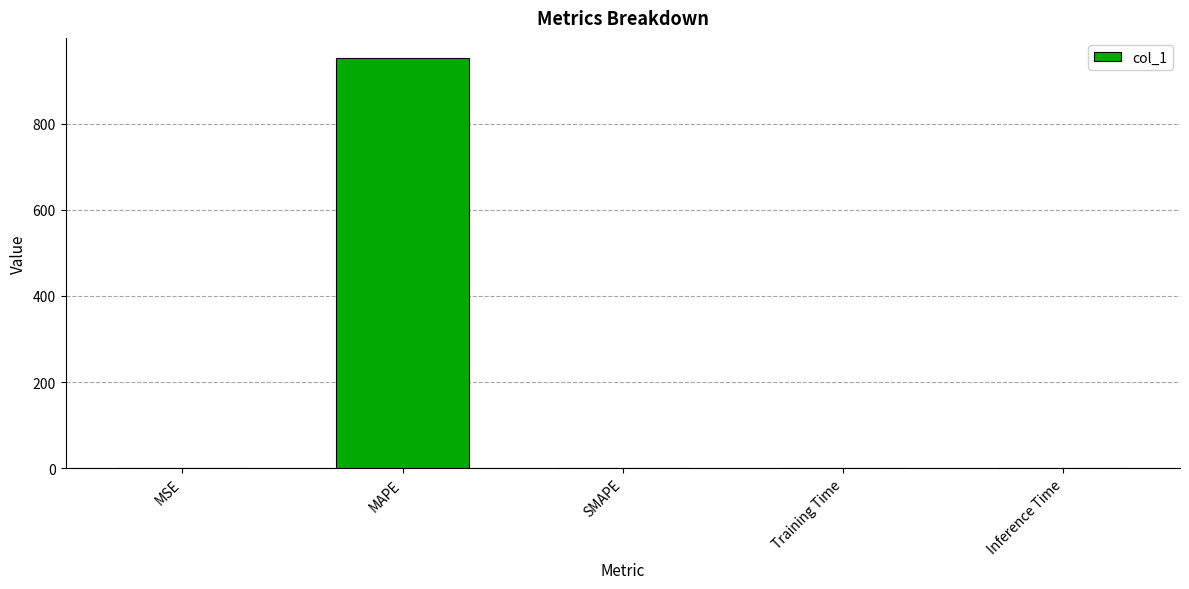

What is the sum of all values?

951.8